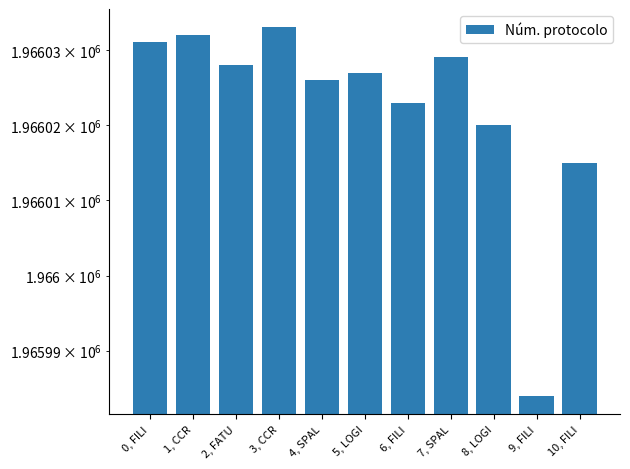

Is it true that the value at 9, FILI is 1965984?

True